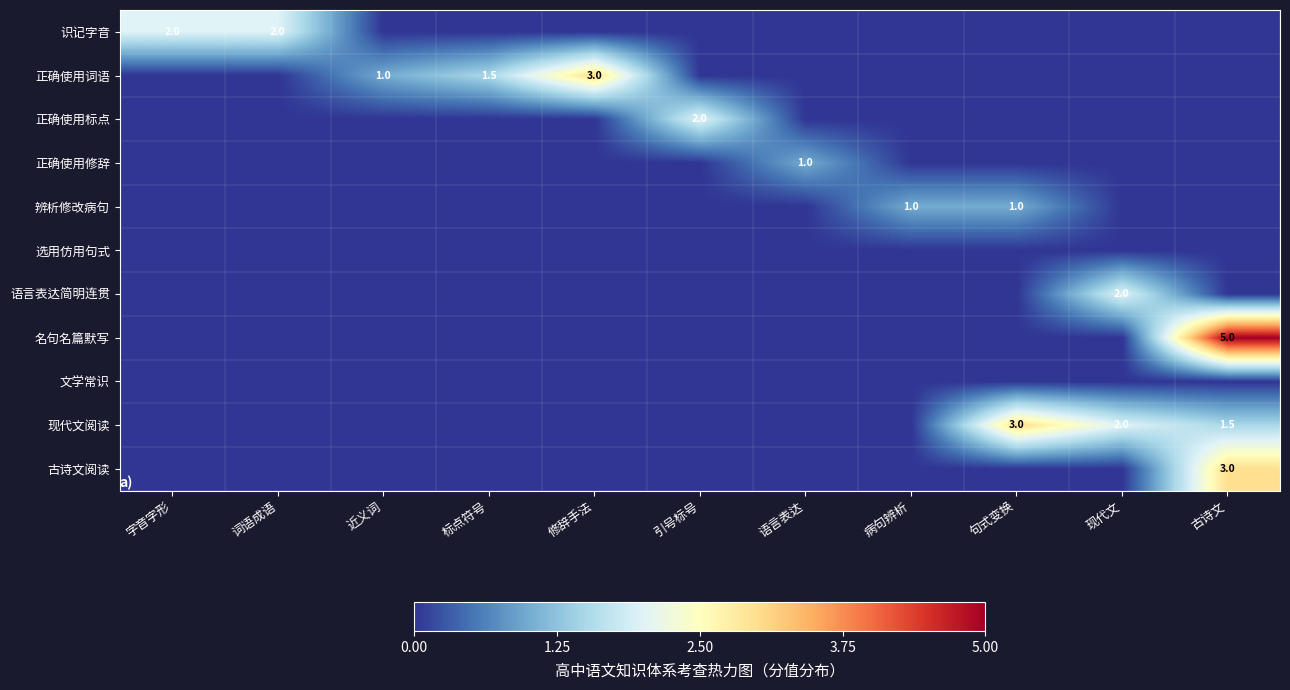

The value of 辨析修改病句 at 句式变换 is 1.0. True or false?

True